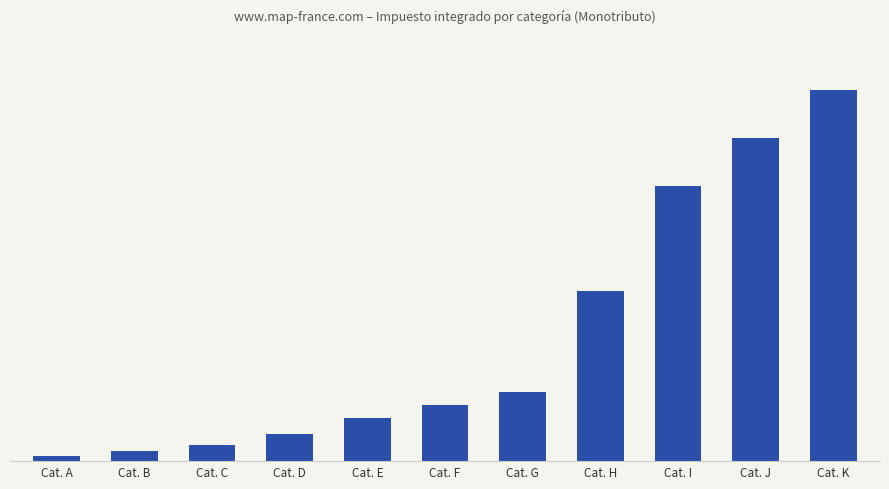

What is the sum of all values?

73675.8